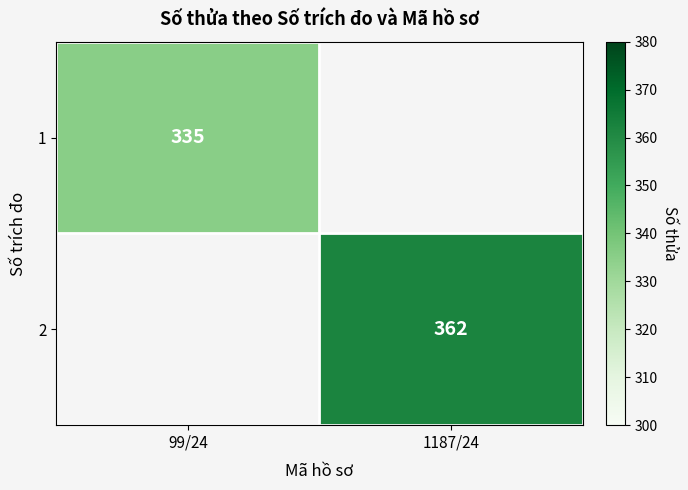

Is the value of 2 at 1187/24 greater than the value of 1 at 99/24?

Yes